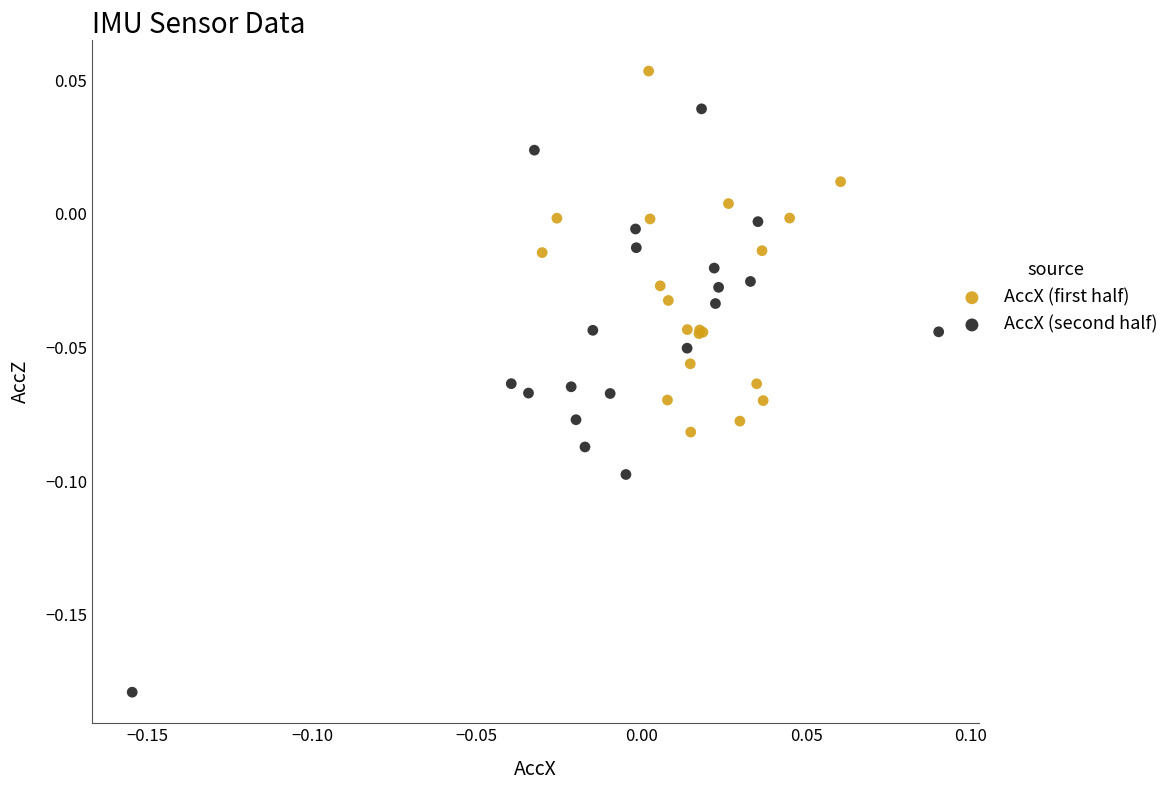

Which series reaches the maximum Y coordinate?

AccX (first half)